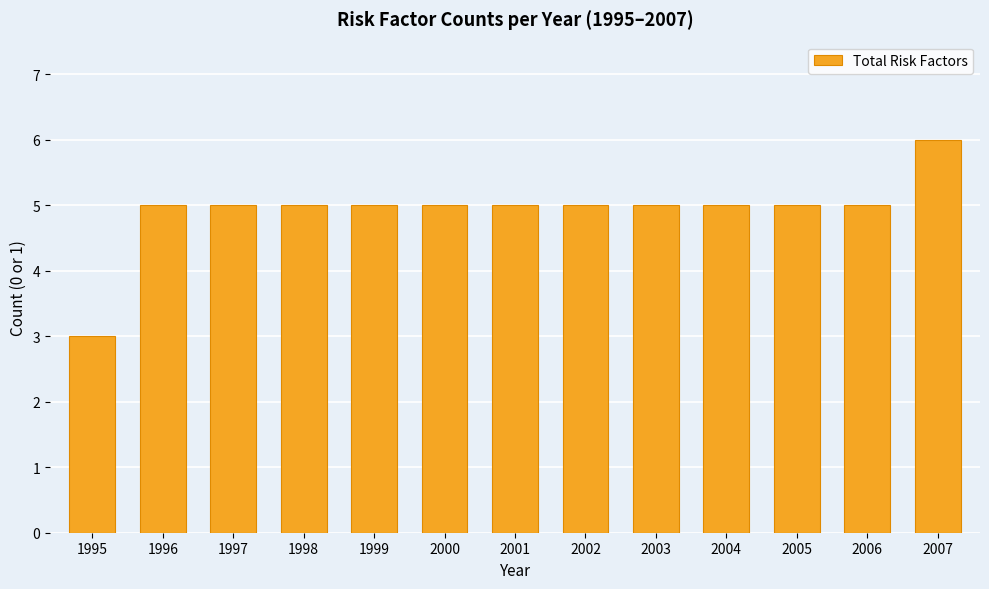

What is the change in value from 1995 to 1996?

+2